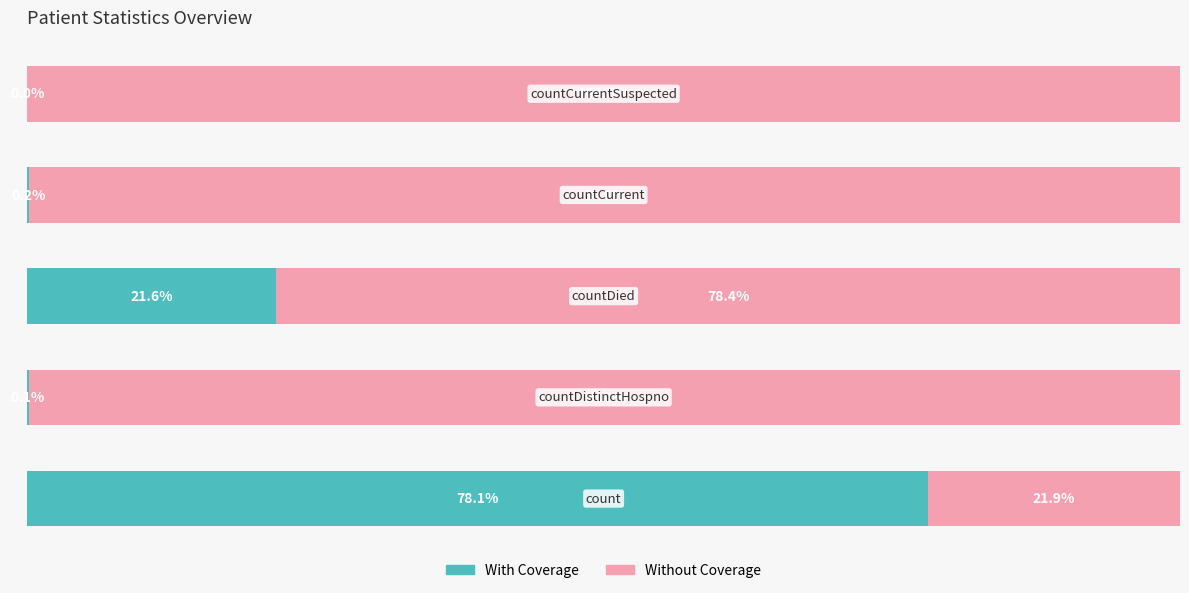

At how many categories does at least one series exceed 93?

3